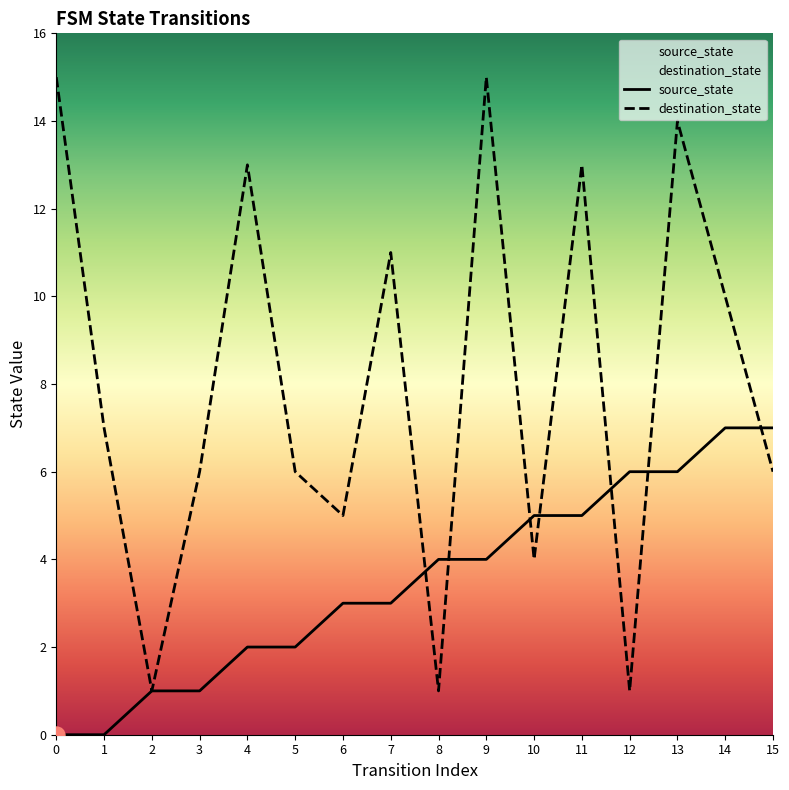

What are all the series names shown in the legend?

source_state, destination_state